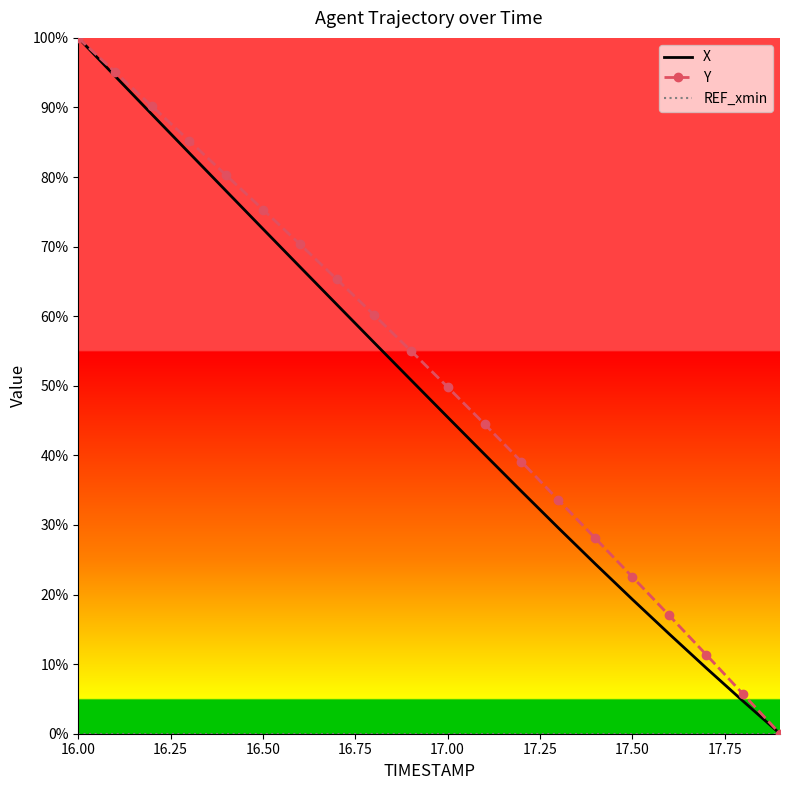

What is the average value of the Y series?

0.5